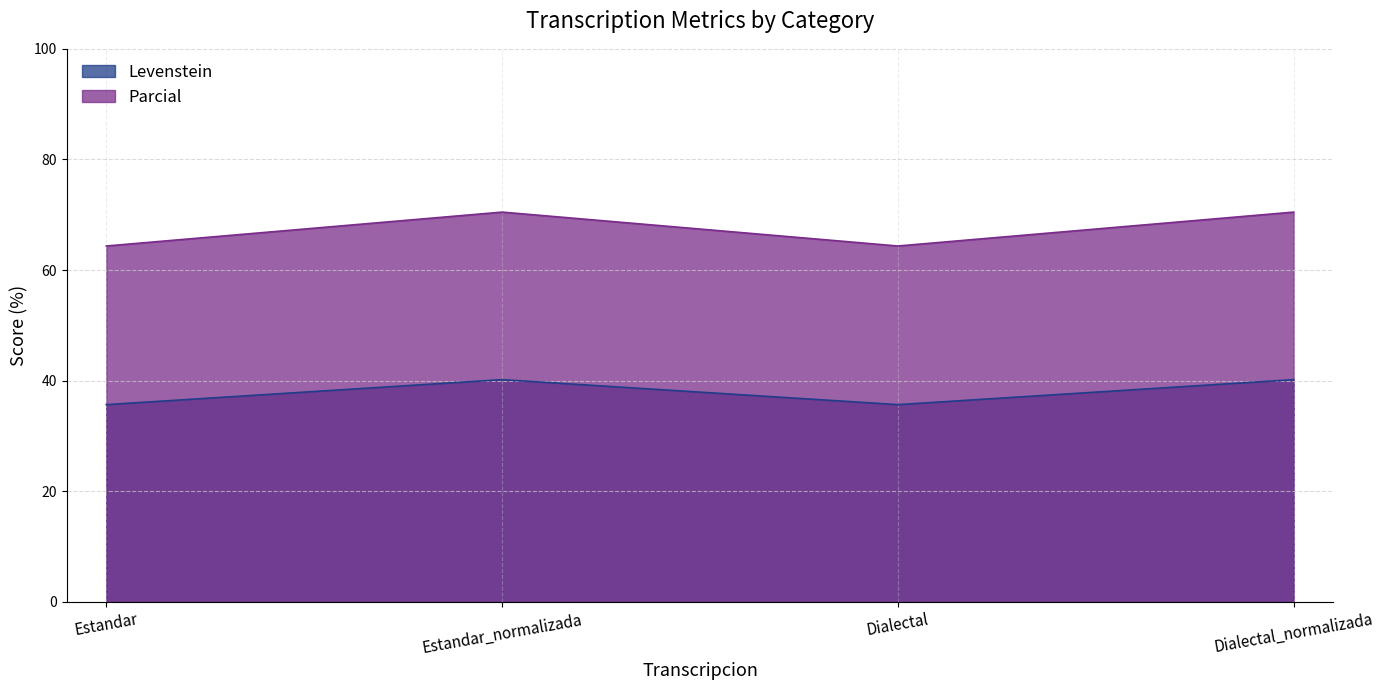

Rank the series at Estandar from lowest to highest value.

Levenstein, Parcial